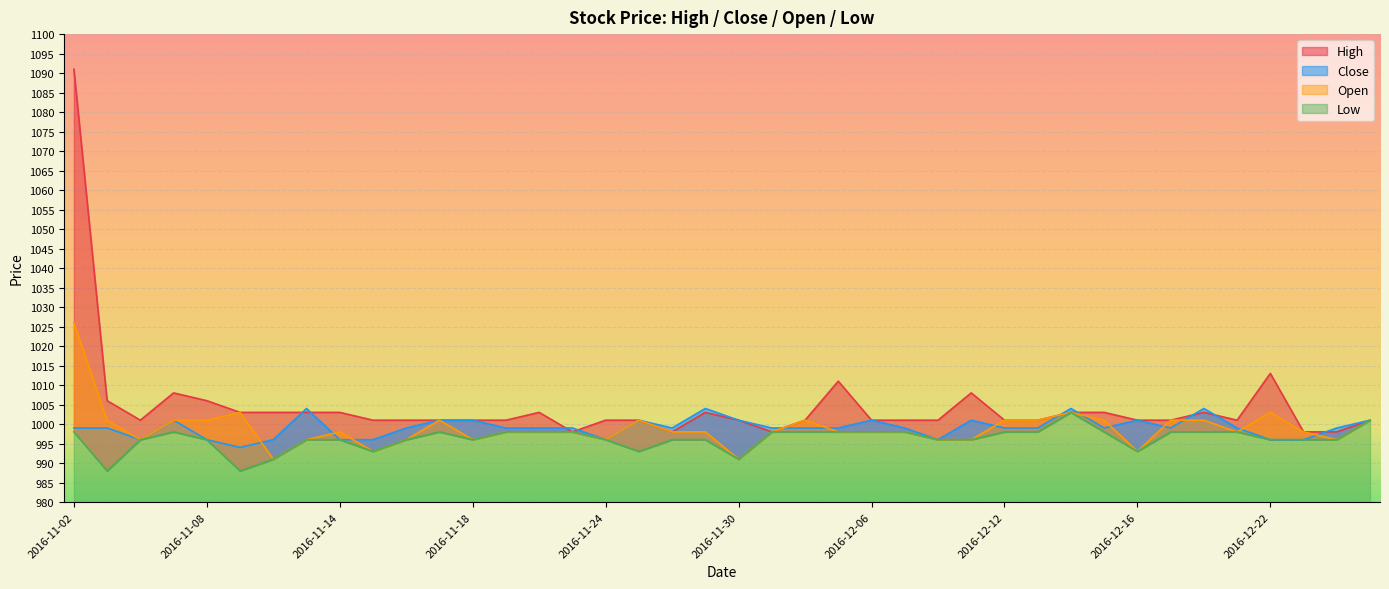

How many lines are shown in the chart?

4